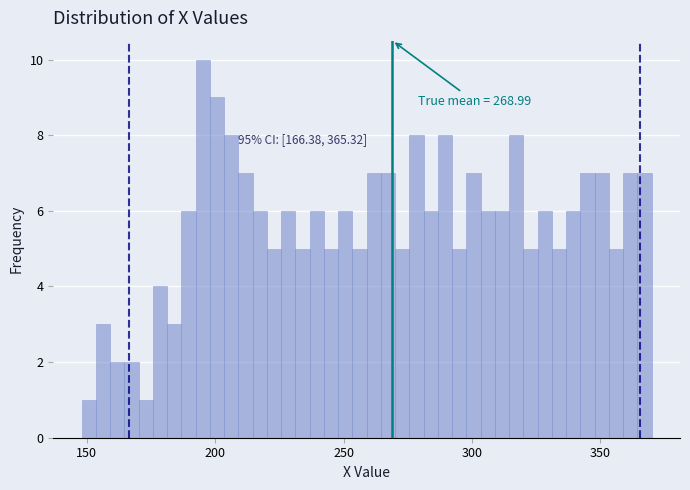

Read against the x-axis, roughly where is the centre of the tallest bar?

195